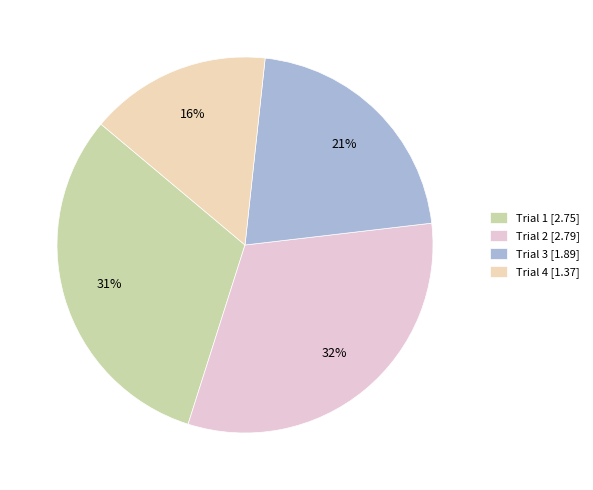

To the nearest percent, what portion does Trial 1 represent?

31%